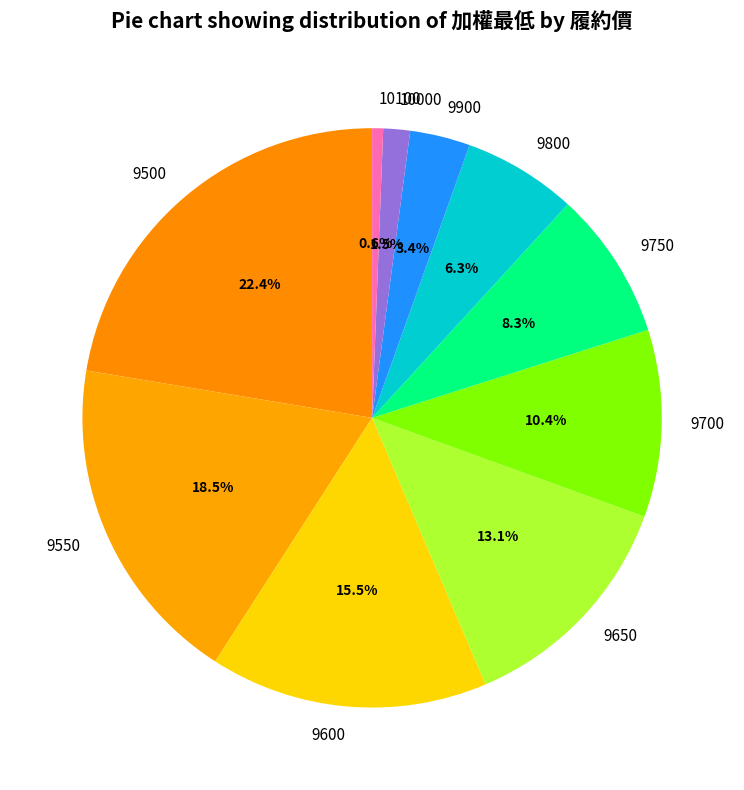

What is the largest slice in the pie chart?

9500